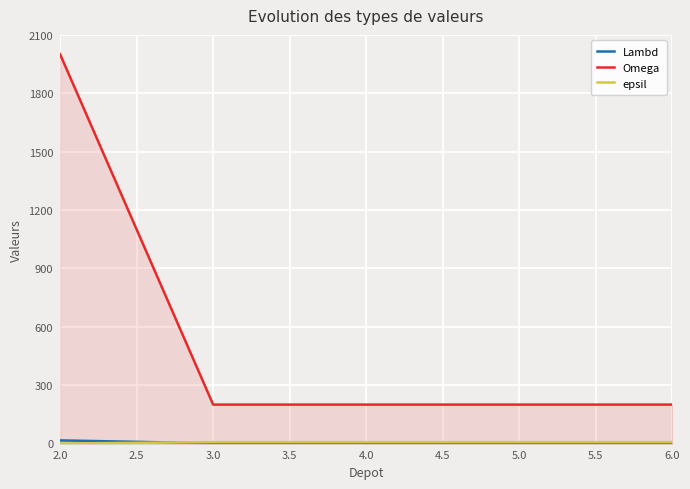

Which series has the widest spread of values?

Omega